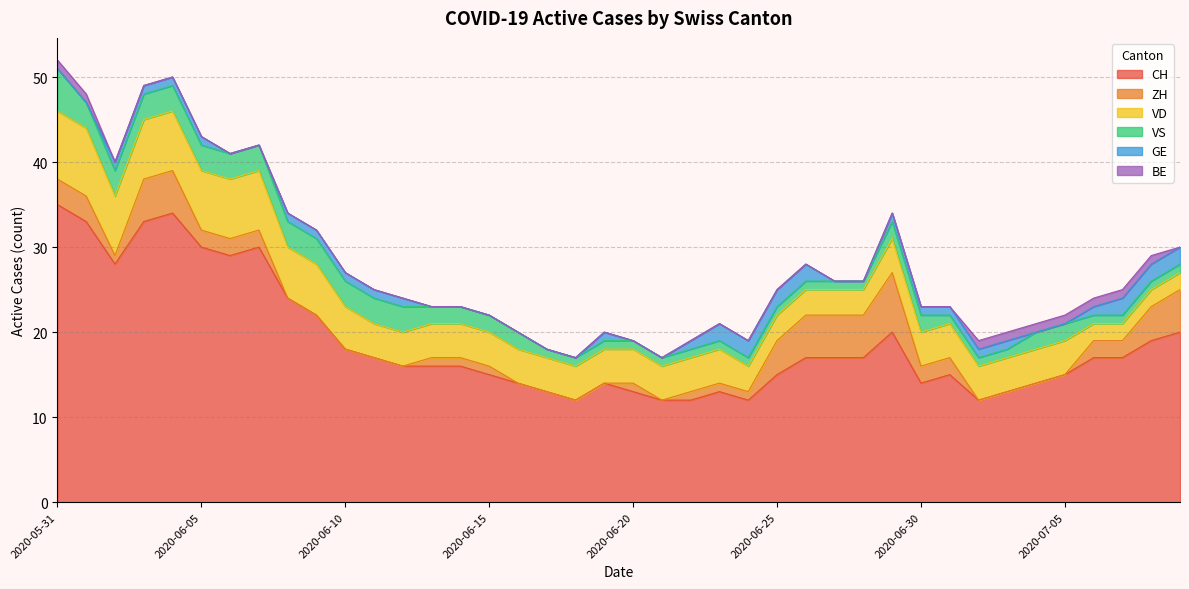

What are all the series names shown in the legend?

CH, ZH, VD, VS, GE, BE